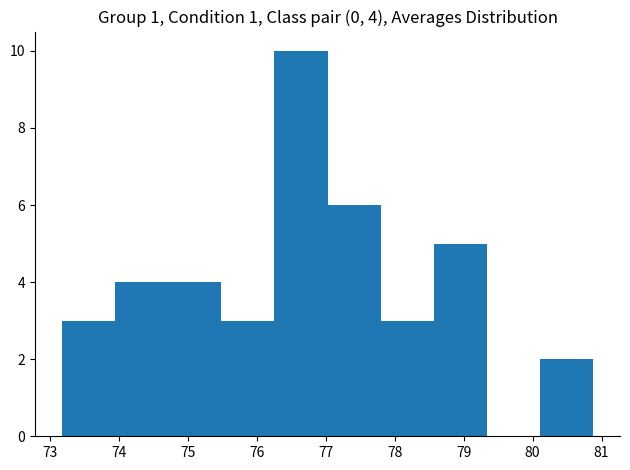

Over which range of the x-axis is the bar tallest?

76.3 to 77.0